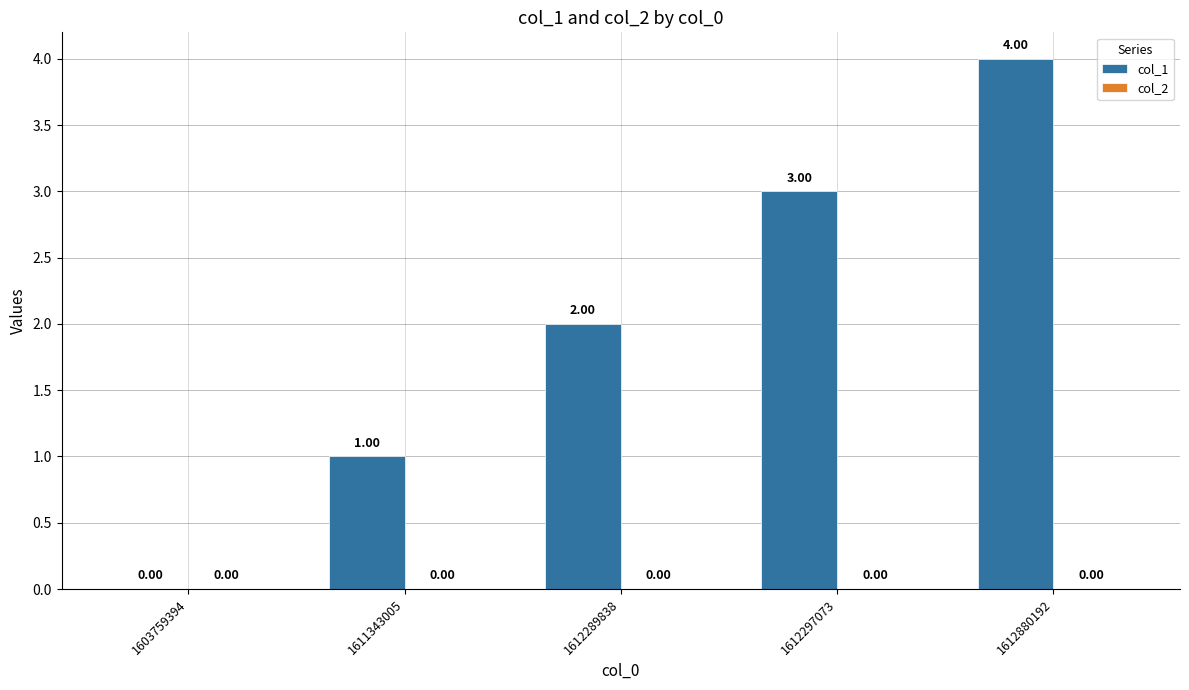

What is the change in value from 1611343005 to 1612297073?

+2